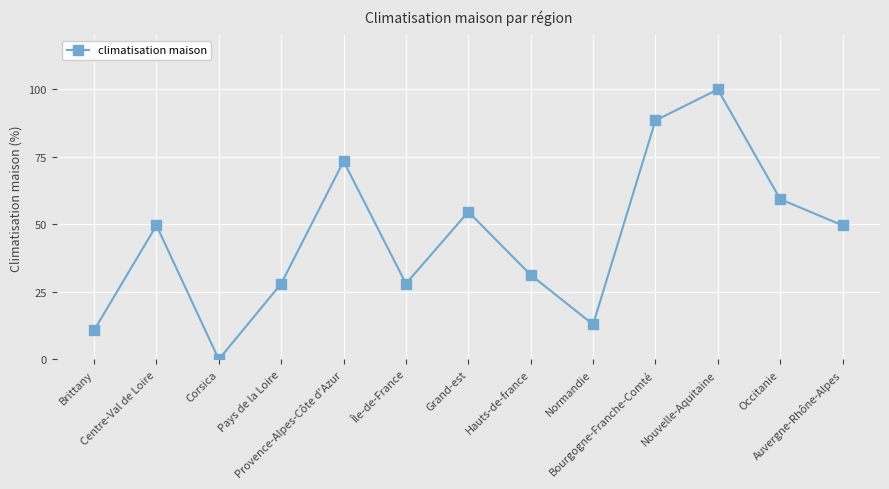

Count the number of categories in the chart.

13